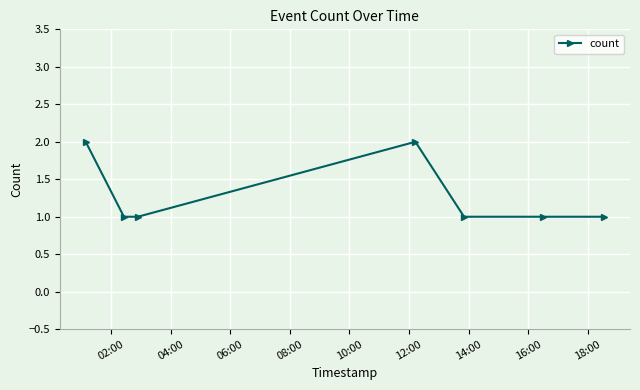

What is the sum of all values?

9